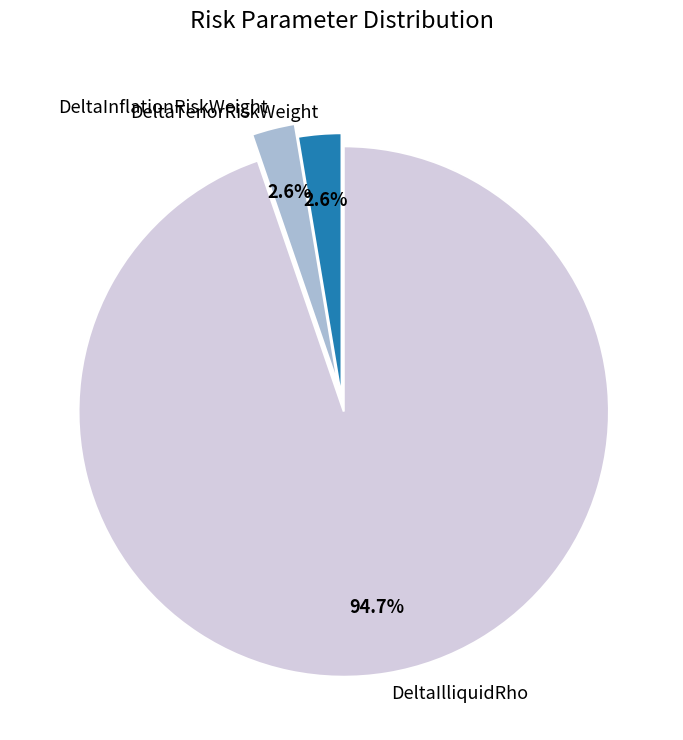

Which slice is the largest?

DeltaIlliquidRho